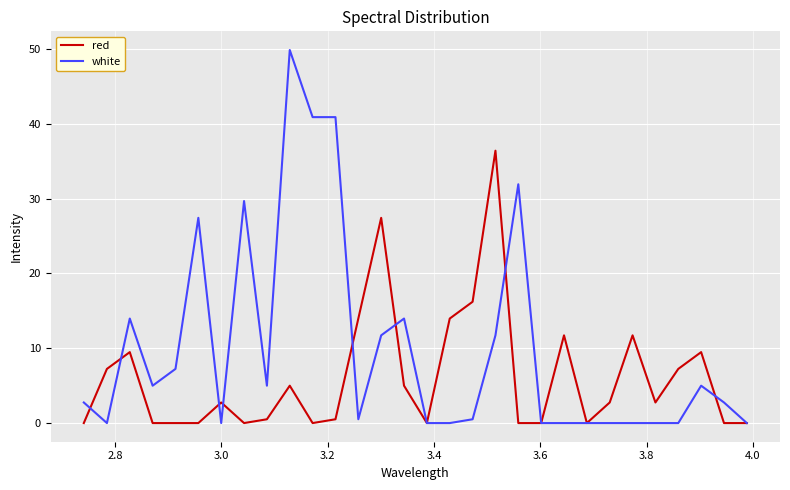

What is the greatest value displayed?

49.9